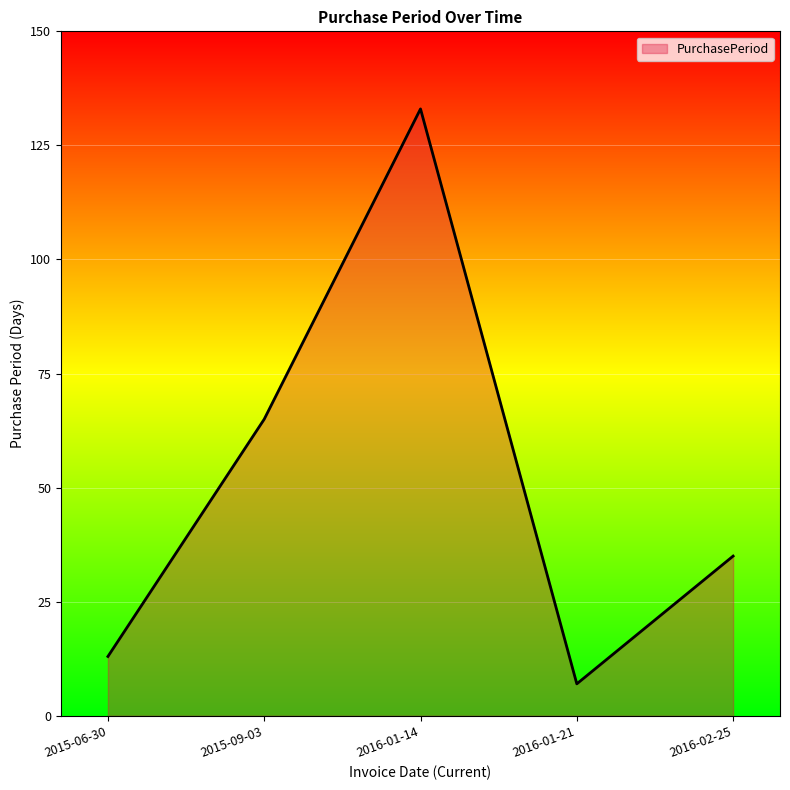

Reading right to left, transcribe all the data shown in this chart.

35	7	133	65	13